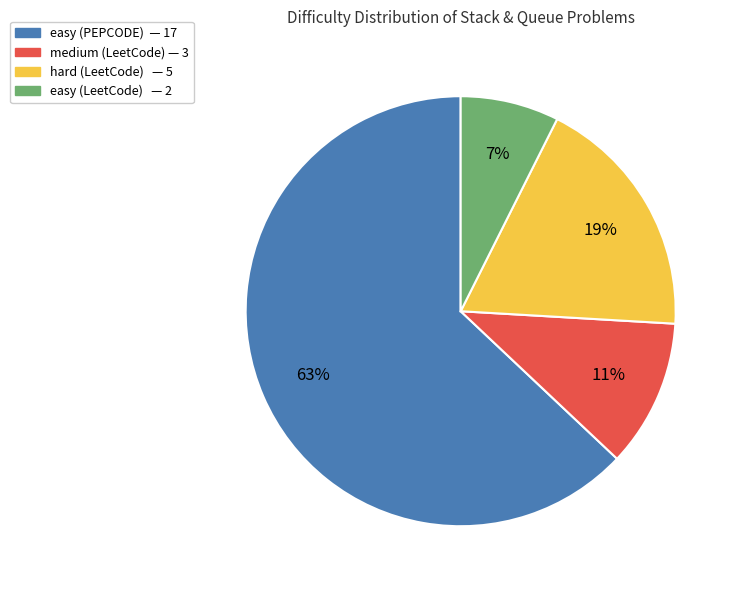

To the nearest percent, what is the difference between the largest and smallest slice percentages?

56%